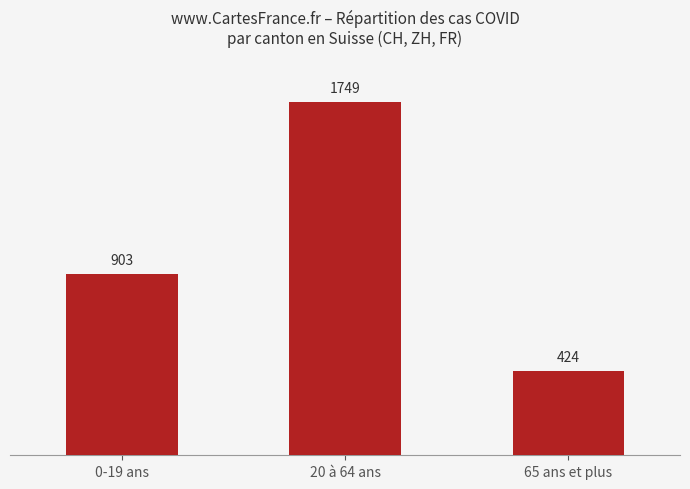

At which category does the chart reach its peak across all series?

20 à 64 ans